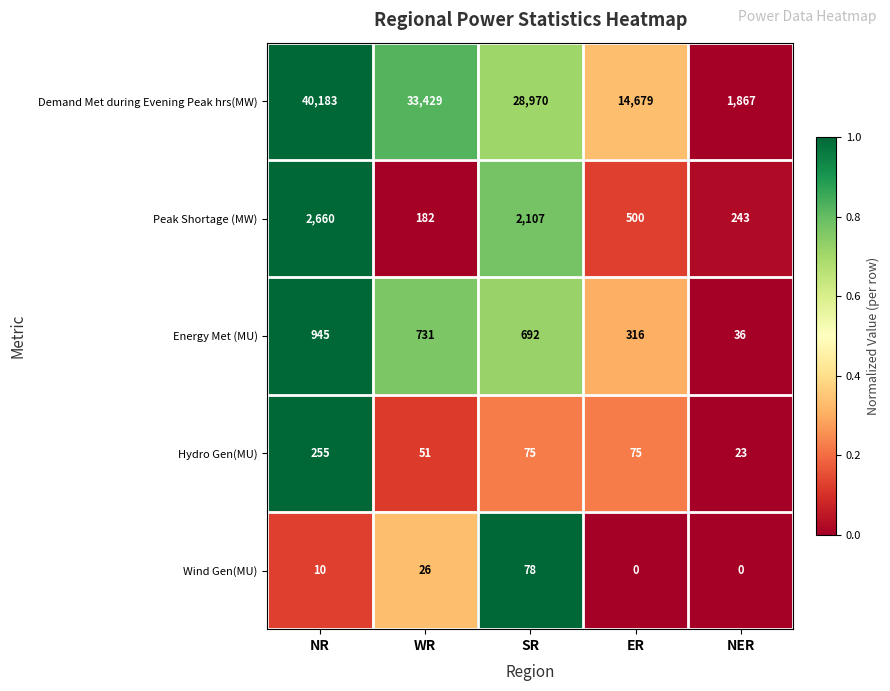

At which category is the sum across all series the highest?

NR